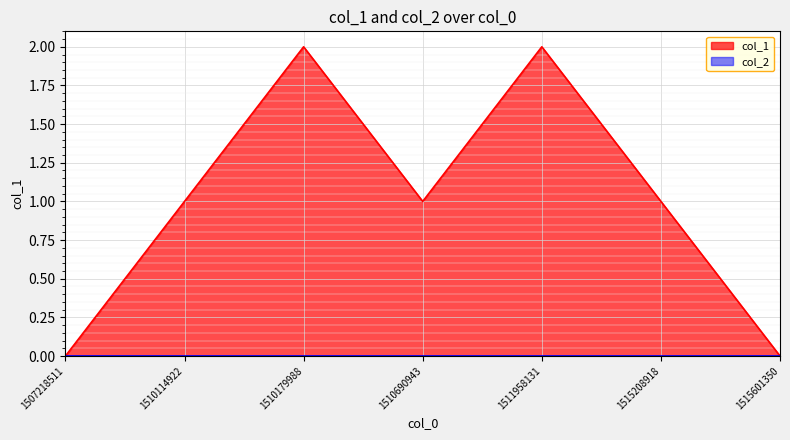

How many points are lower than both their immediate neighbors (excluding endpoints)?

1